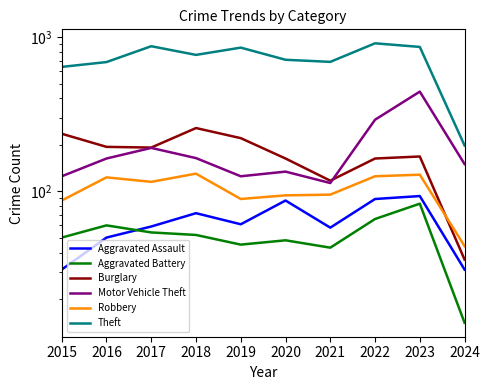

At which category does the chart reach its minimum across all series?

2024